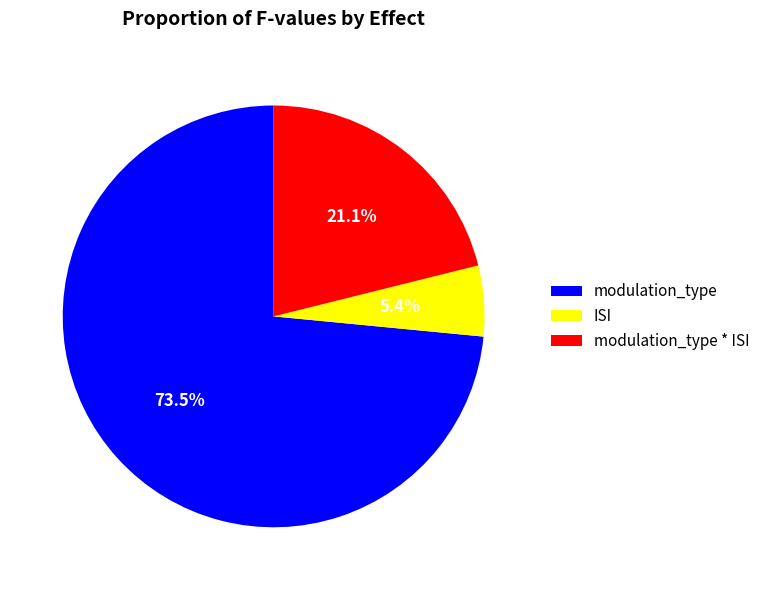

To the nearest percent, what portion does modulation_type * ISI represent?

21%